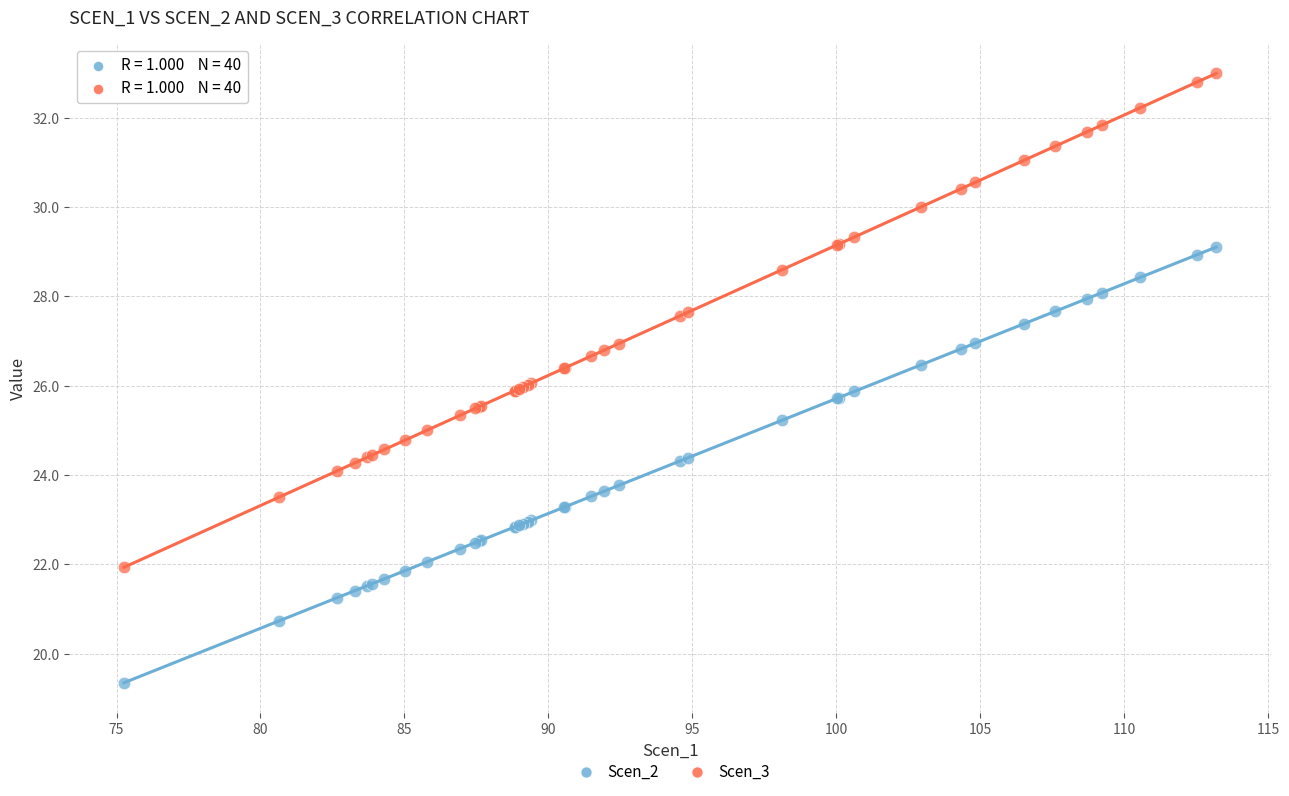

Which series reaches the minimum Y coordinate?

Scen_2